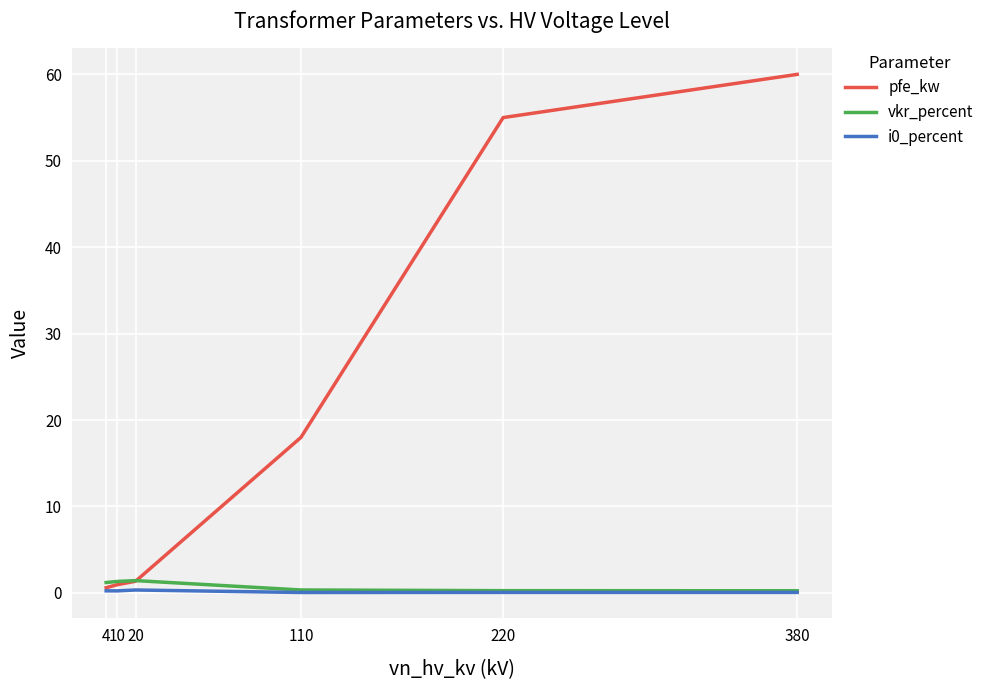

Which series has the largest total across all categories?

pfe_kw